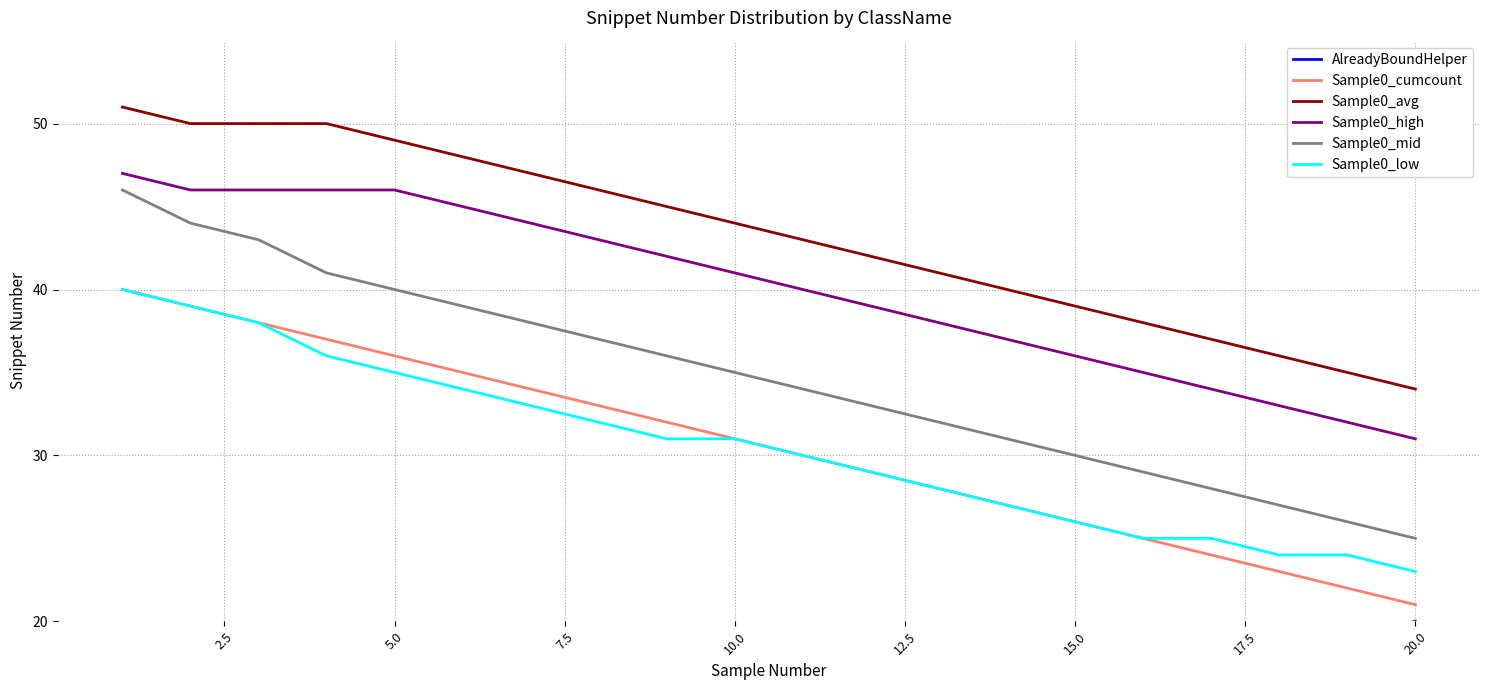

Which series has the largest total across all categories?

Sample0_avg